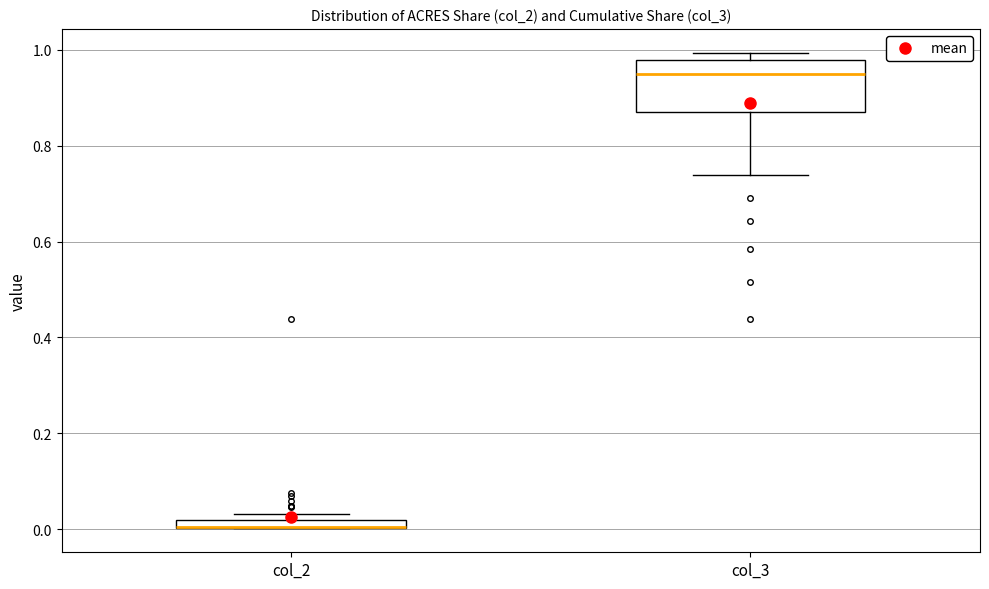

Which box is the tallest, from its lower edge to its upper edge?

col_3